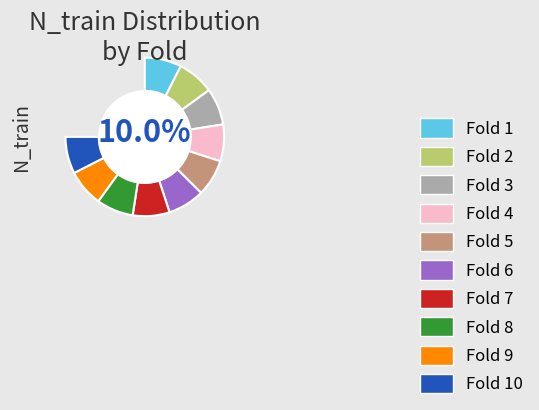

What is the smallest slice in the pie chart?

Fold 1